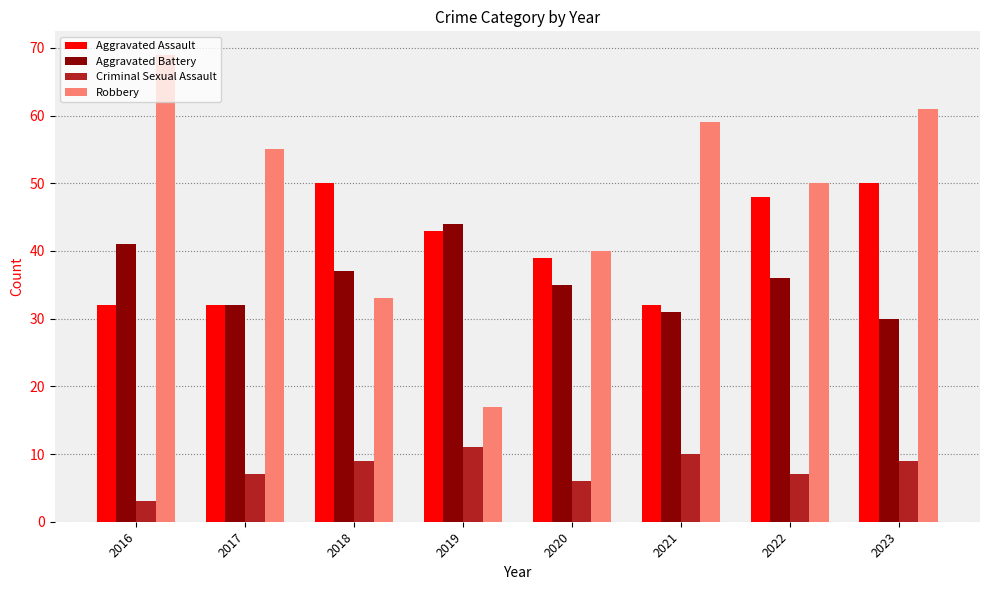

True or false: Criminal Sexual Assault has a value of 3 at 2022.

False